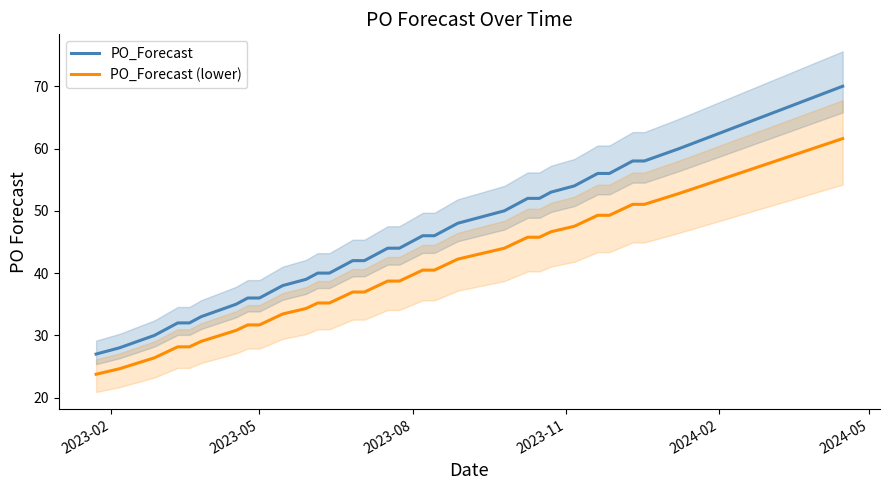

How many data points in PO_Forecast (lower) are less than 39?

20